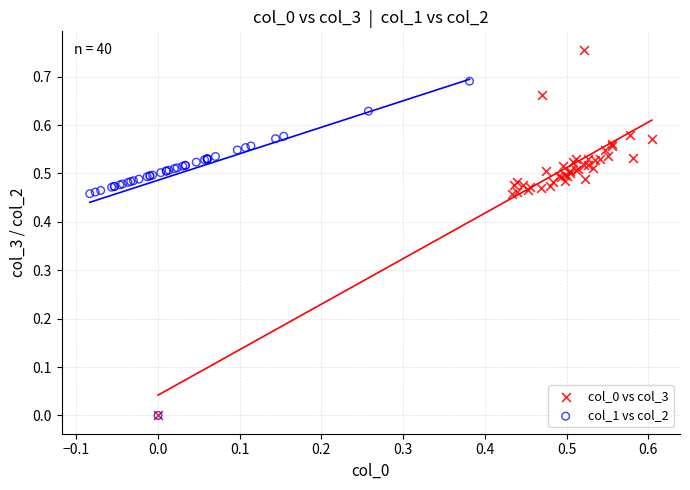

Which series contains the highest Y value?

col_0 vs col_3